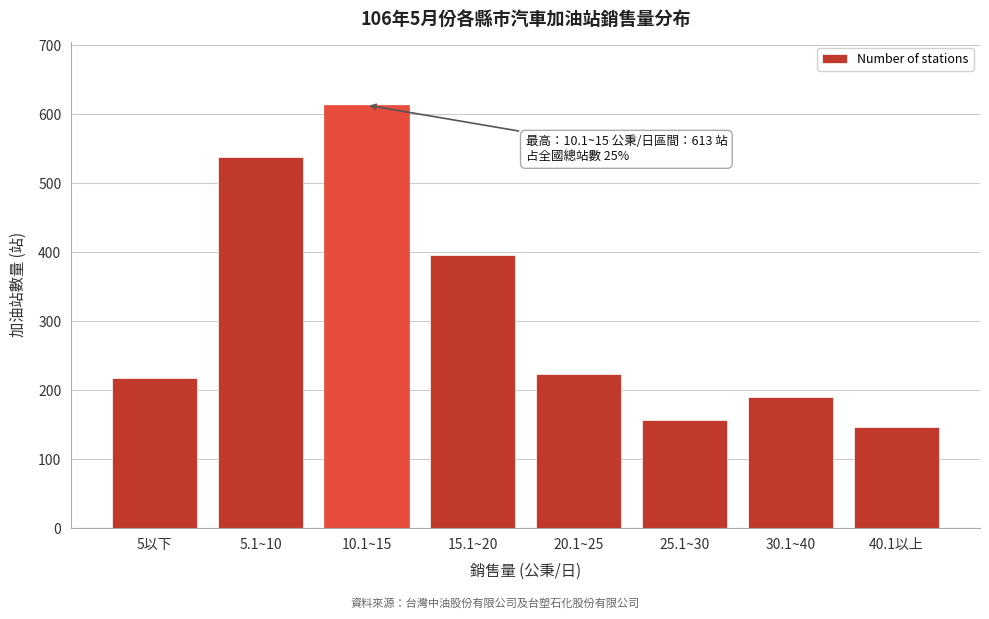

Reading left to right, transcribe all the data shown in this chart.

217	538	613	396	224	157	190	146